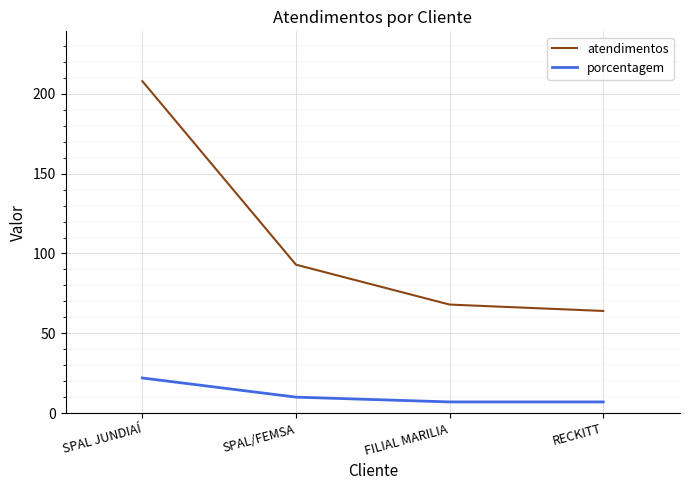

True or false: porcentagem and atendimentos intersect in this chart.

False